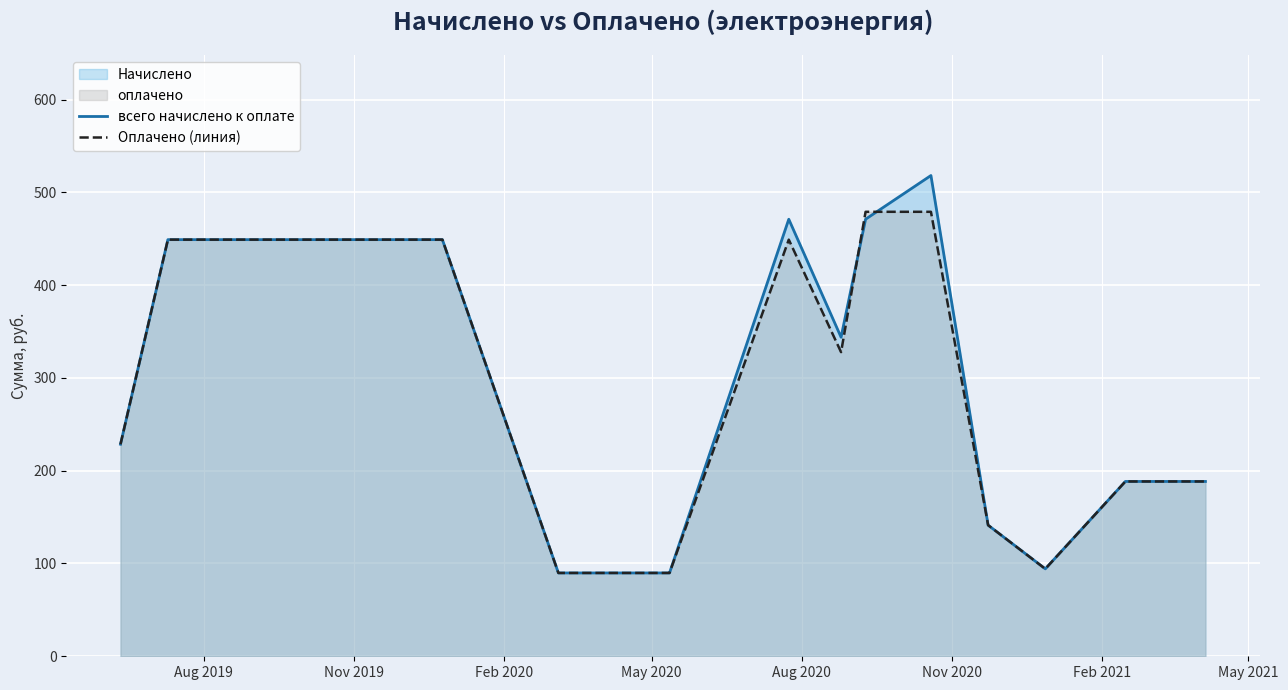

At how many categories does at least one series exceed 219?

9